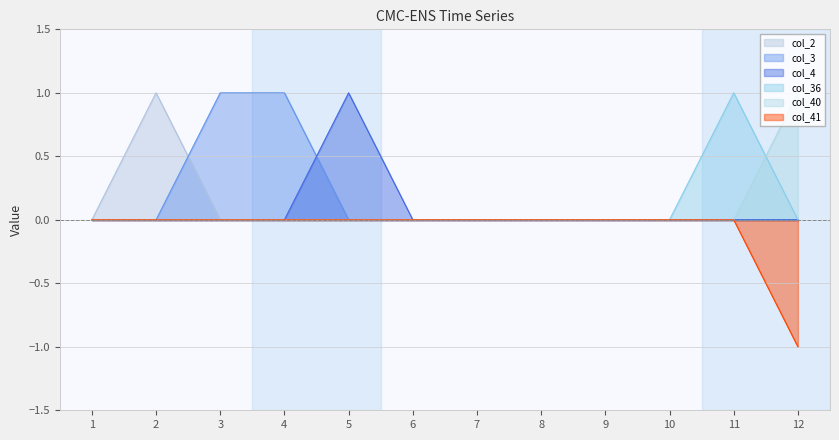

True or false: col_4 and col_41 cross at least once.

False